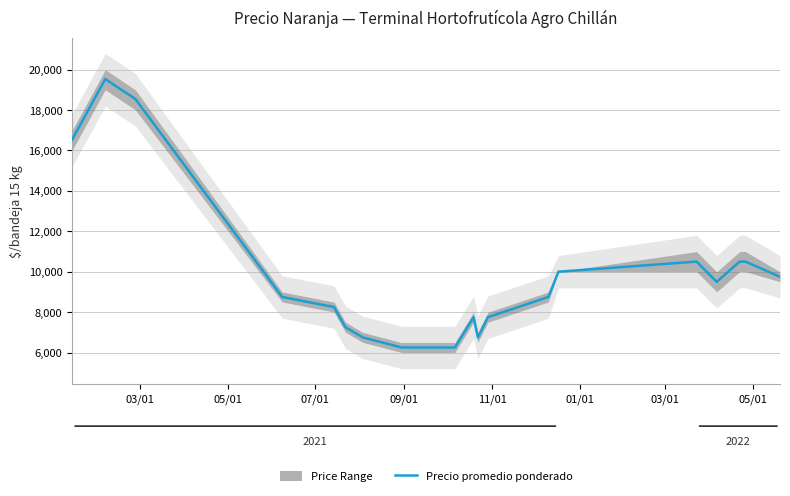

Reading left to right, extract all data points from this chart.

16538	19533	18542	8750	8250	7250	6750	6250	6250	6250	7750	6750	7750	8750	10000	10500	9500	10500	10500	9750